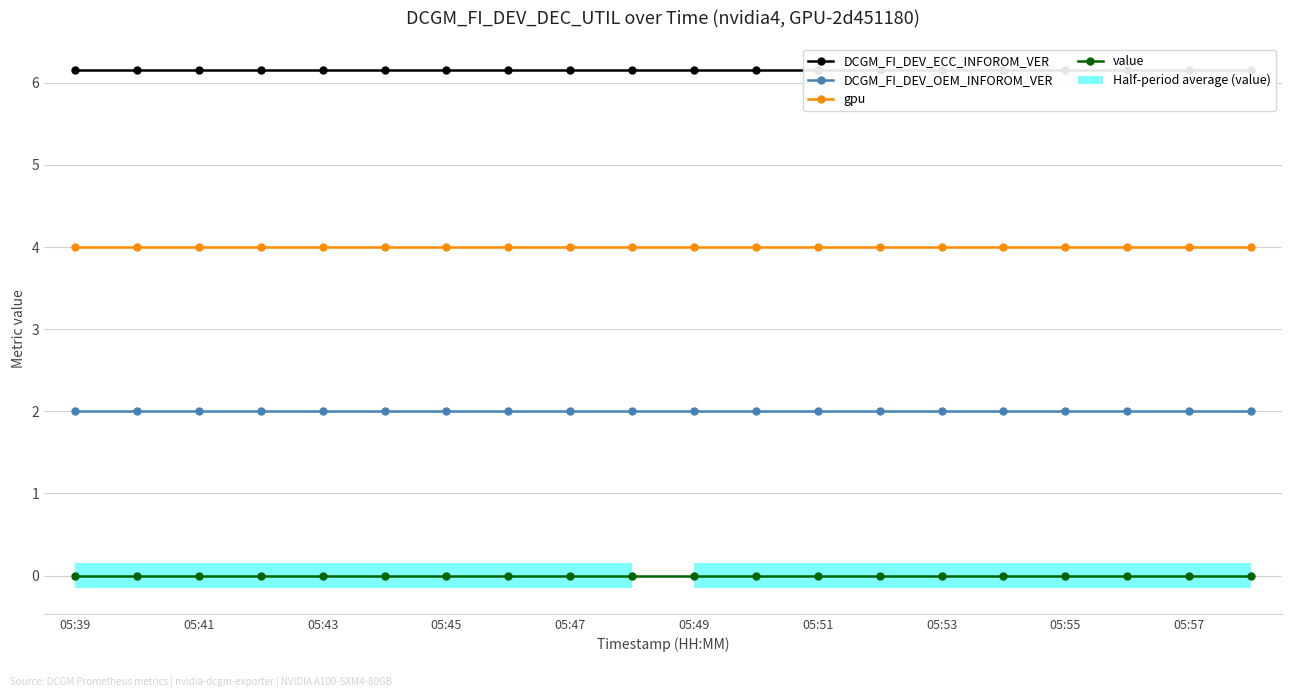

At how many categories does at least one series exceed 2?

20